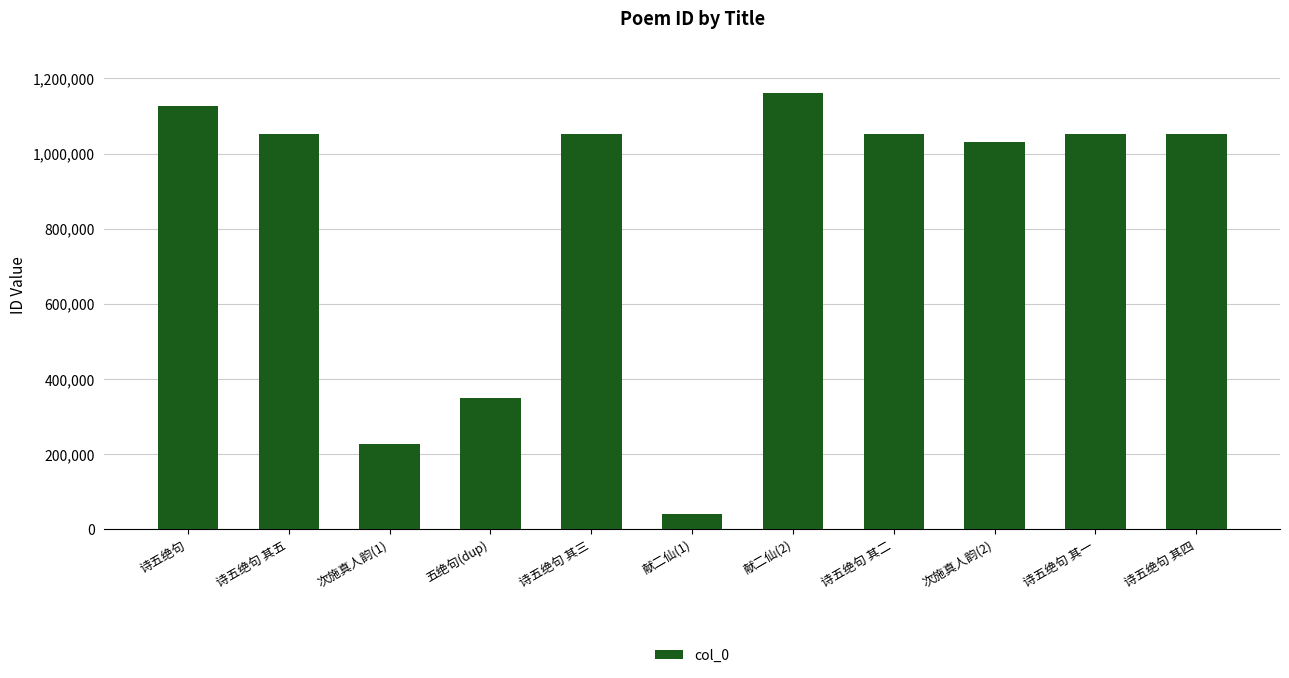

Which has a higher value, 次施真人韵(2) or 诗五绝句 其五?

诗五绝句 其五